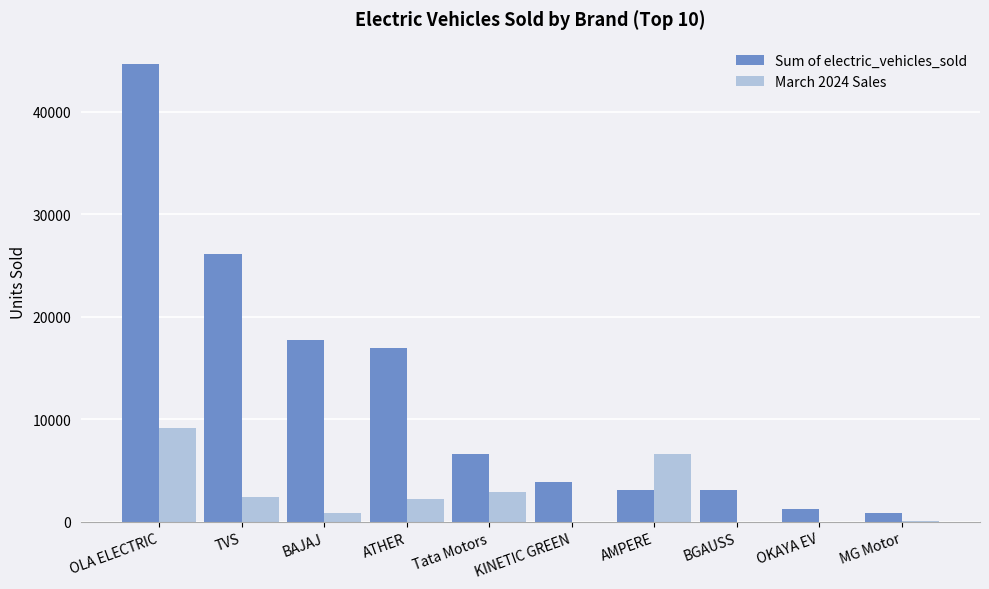

Between BAJAJ and OKAYA EV, which series saw the biggest shift?

Sum of electric_vehicles_sold